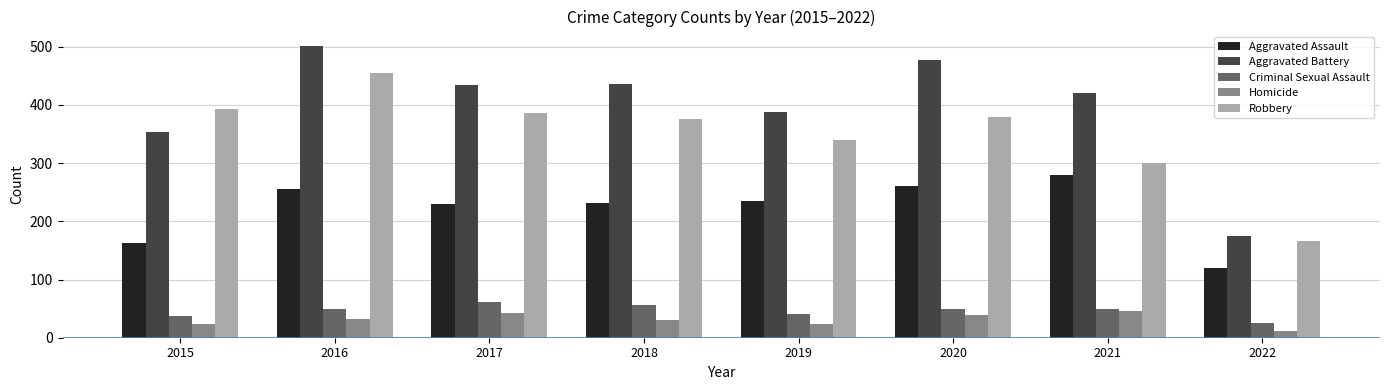

At which label is Robbery closest to 311?

2021